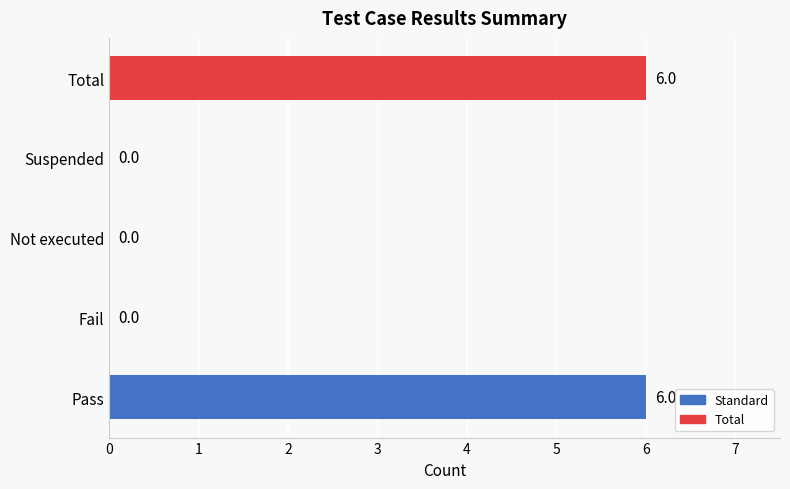

True or false: the data shows 2 at Not executed.

False